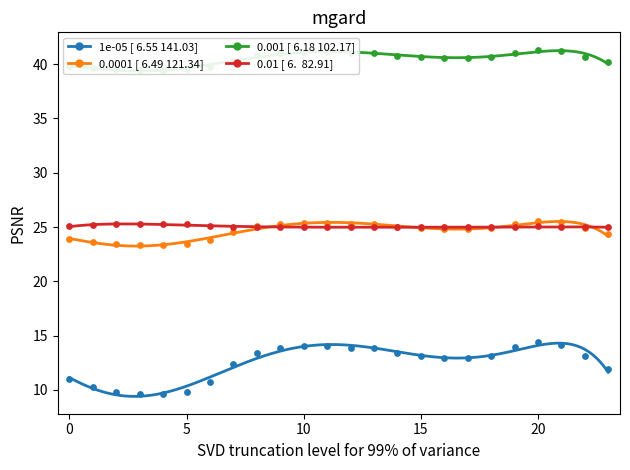

At how many categories does at least one series exceed 26?

24